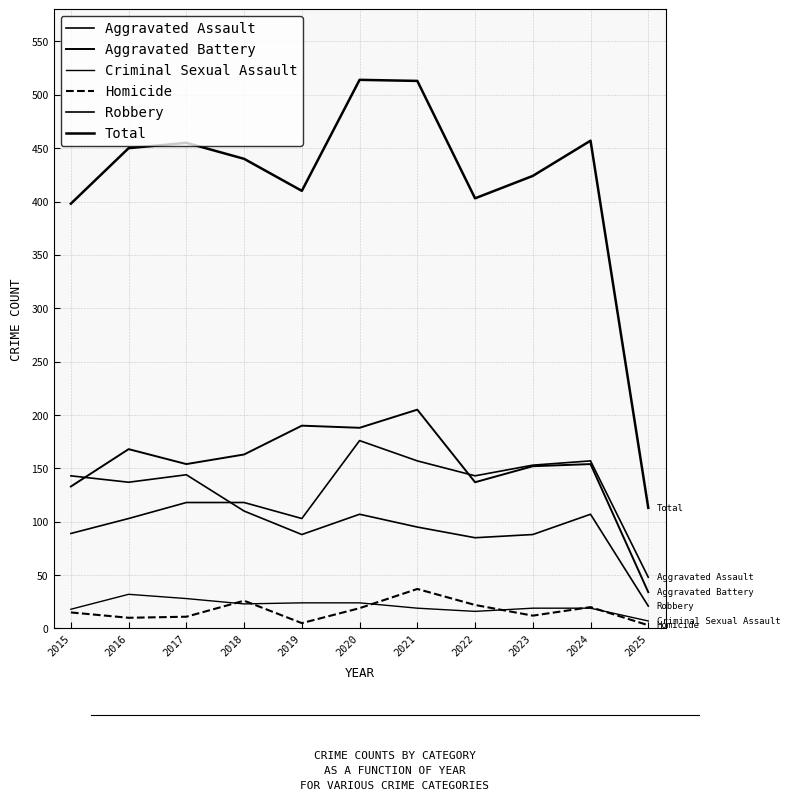

What is the difference between the second highest and second lowest values in the Homicide series?

21